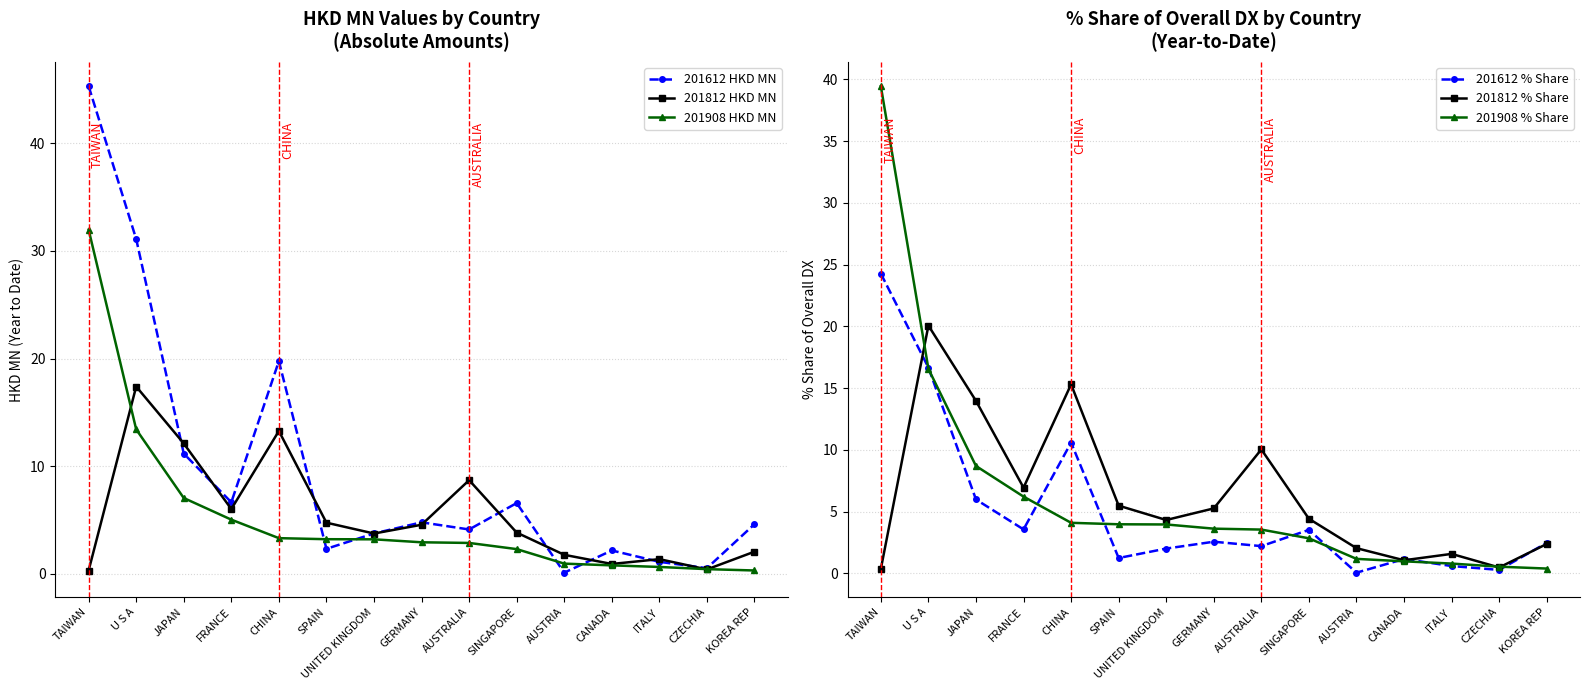

Is it true that 201812 % Share equals 0.6 at ITALY?

False